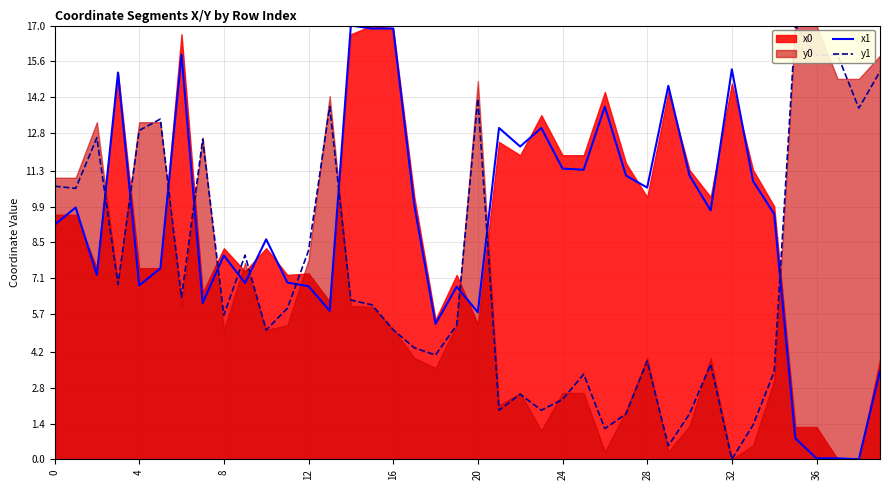

True or false: y1 has a value of 3.6 at 24.

False